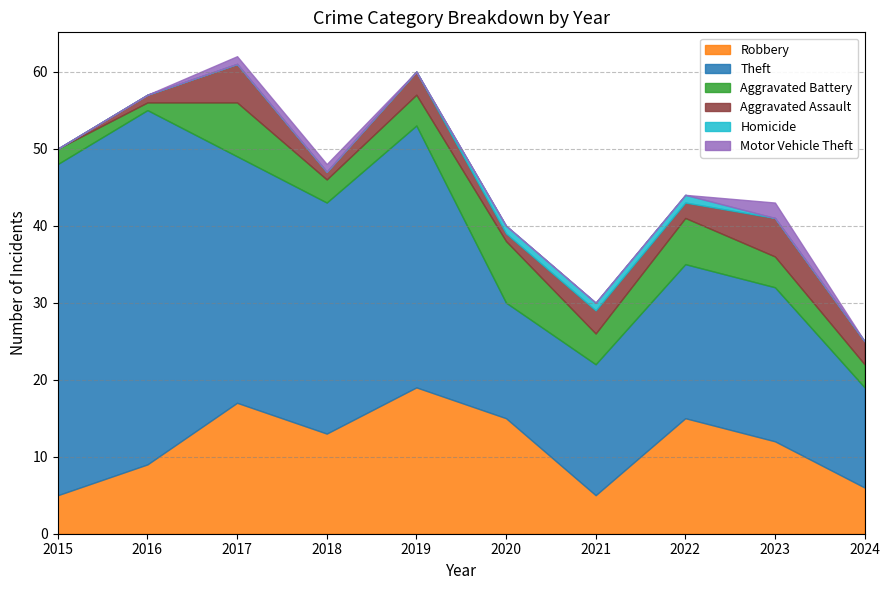

At which label does Robbery first exceed 13?

2017